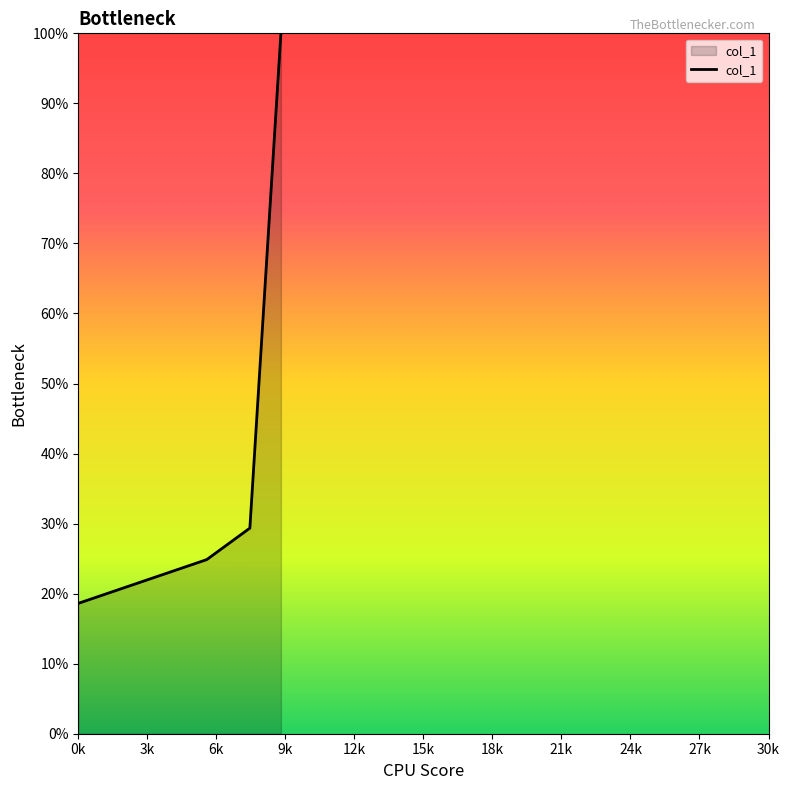

True or false: the data has more than 1 interior local peaks.

False